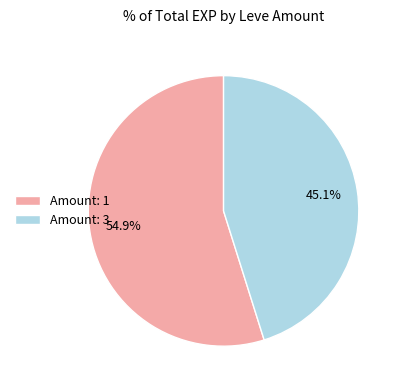

What is the smallest slice in the pie chart?

Amount: 3